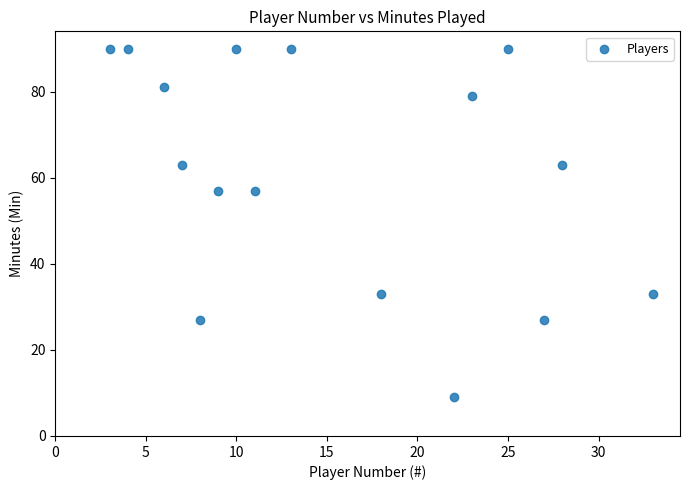

What is the range of X values (max minus min)?

30